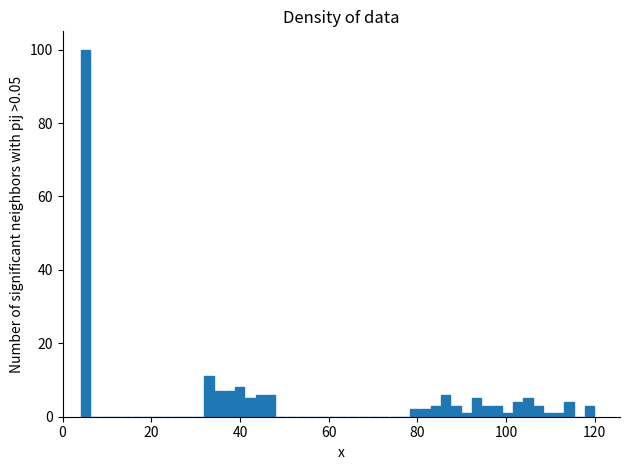

Read against the x-axis, roughly where is the centre of the tallest bar?

6